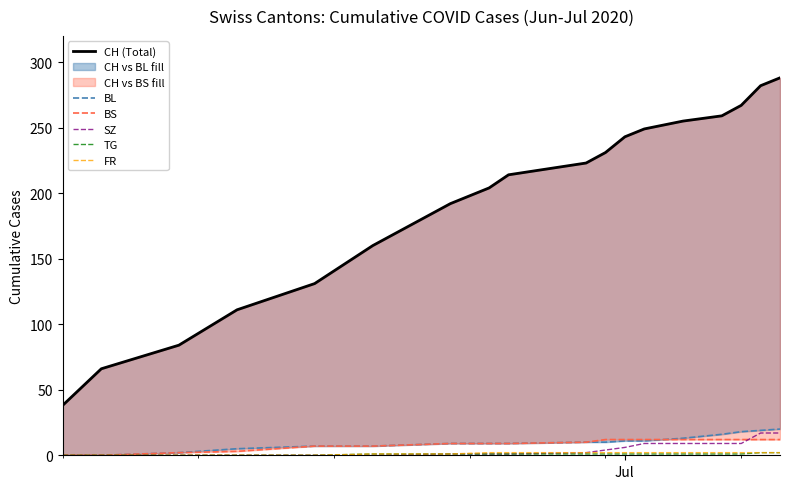

True or false: BL and TG cross at least once.

False